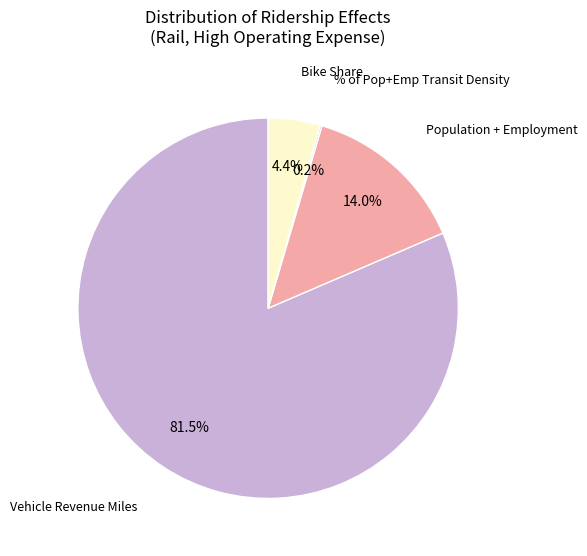

Which category has the biggest portion of the pie?

Vehicle Revenue Miles